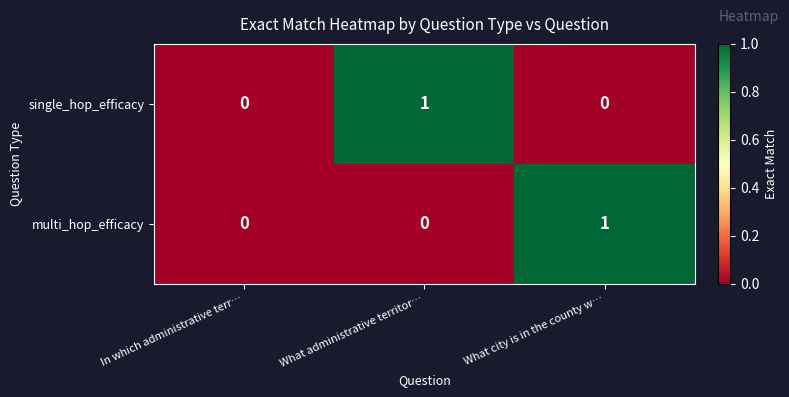

Reading right to left, transcribe all the data shown in this chart.

single_hop_efficacy: 0	1	0
multi_hop_efficacy: 1	0	0